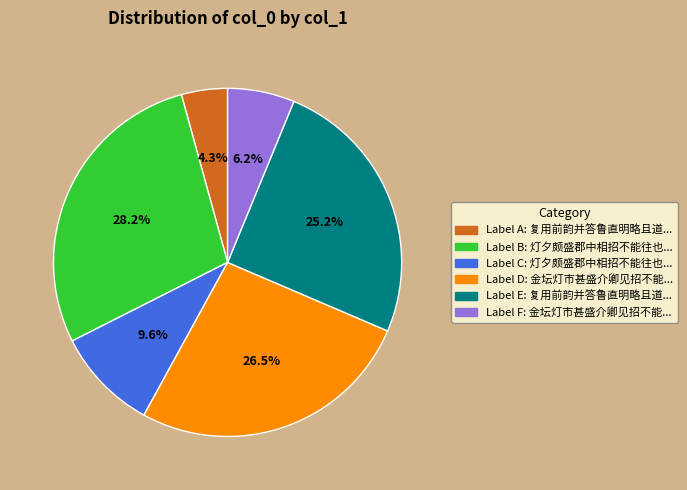

Is there a majority slice in this chart?

No